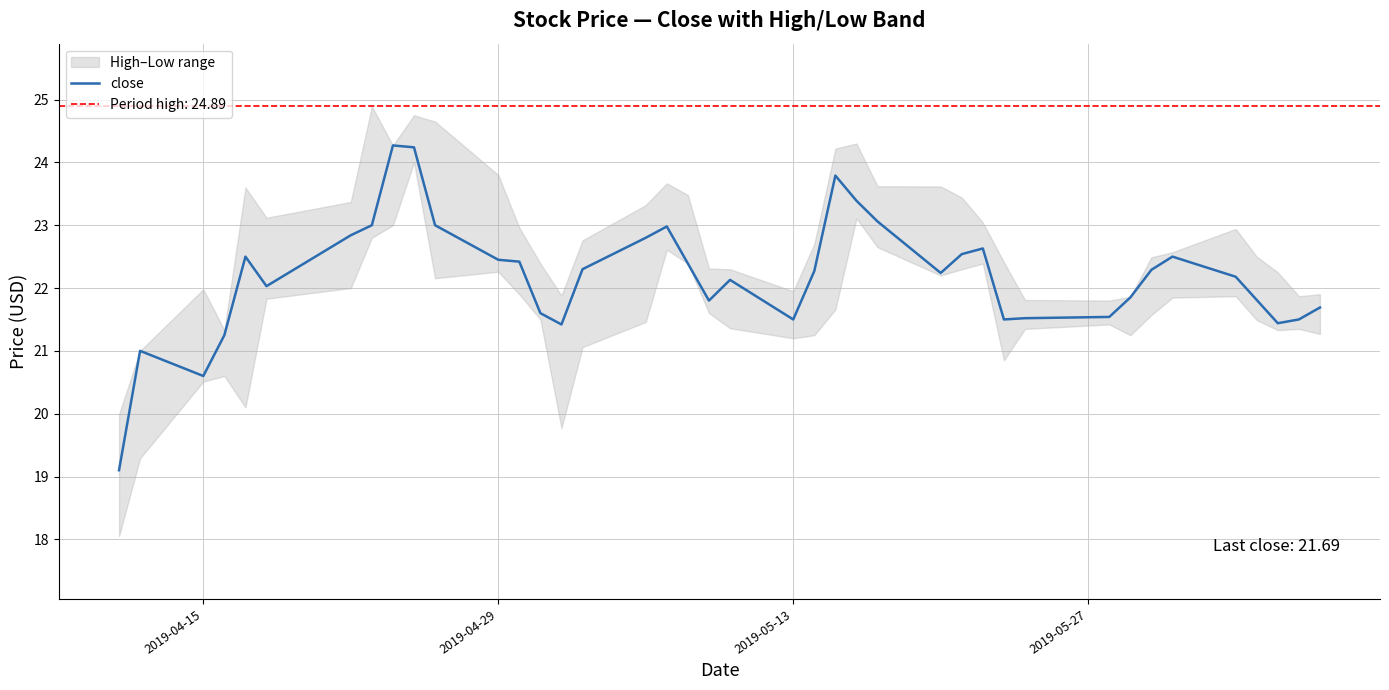

What is the maximum value for close?

24.3